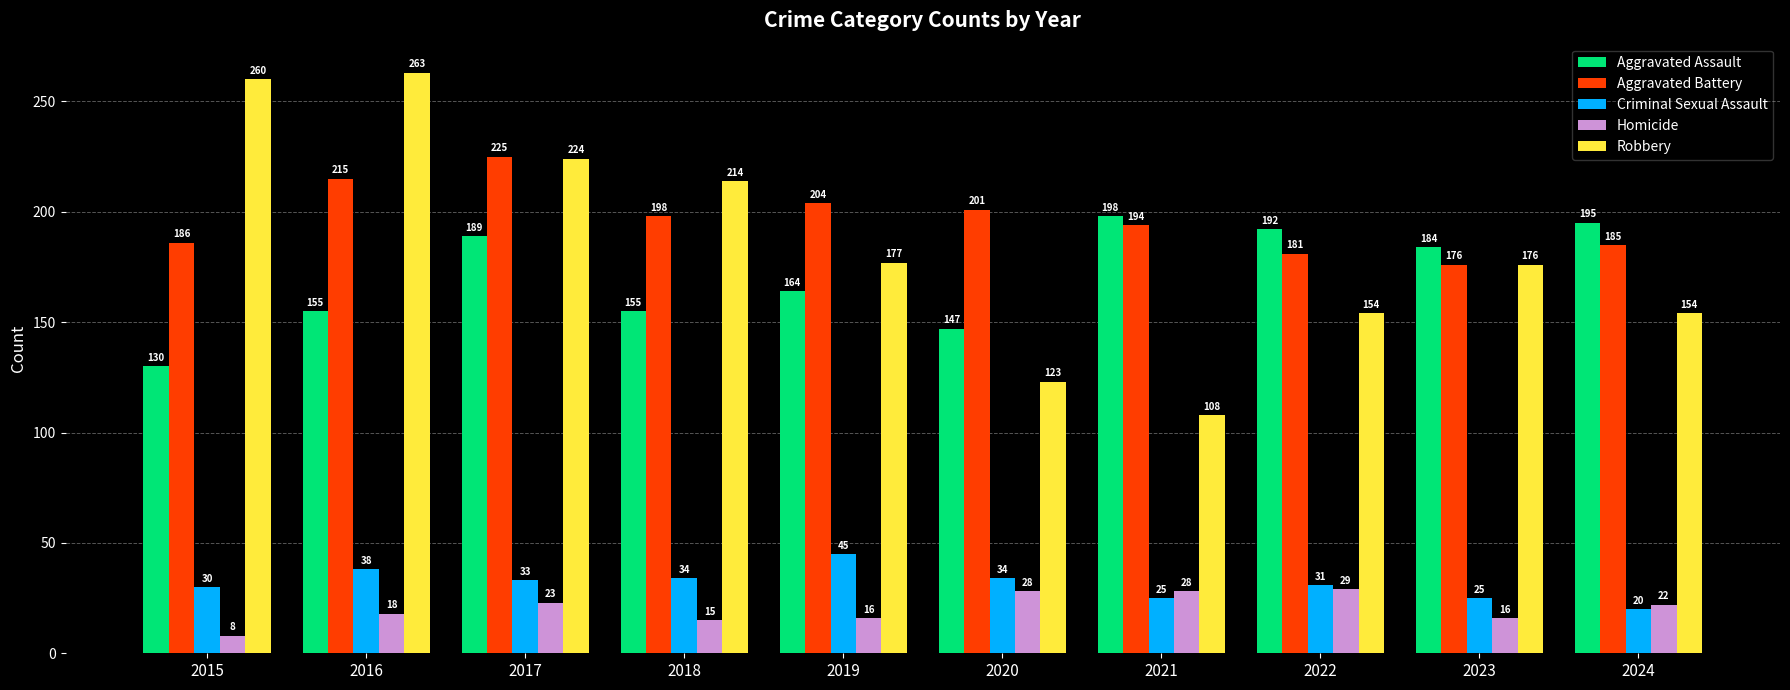

Which category has the lowest value across all series?

2015